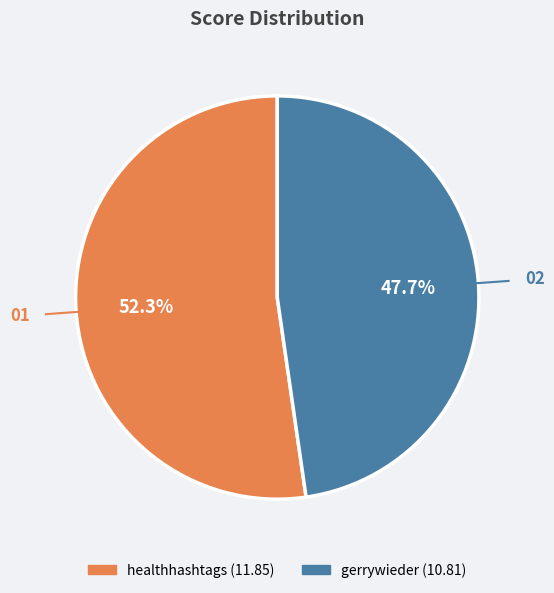

What percentage do gerrywieder and healthhashtags together represent?

100.0%